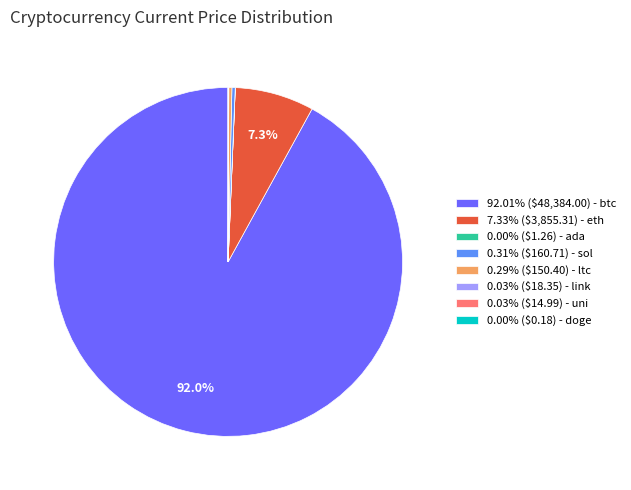

Is there any slice that represents more than half of the pie?

Yes